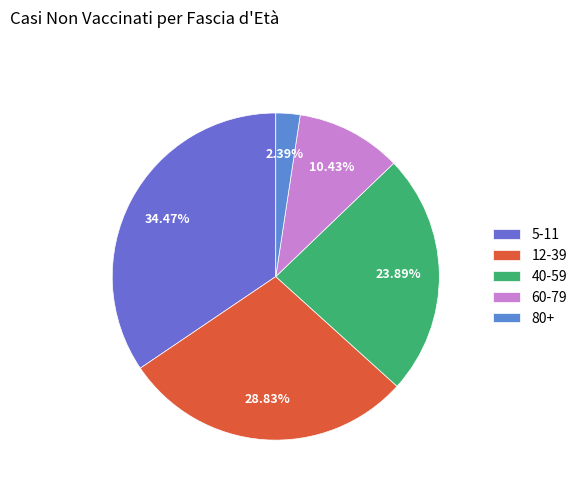

To the nearest percent, what is the combined percentage of 12-39 and 5-11?

63%